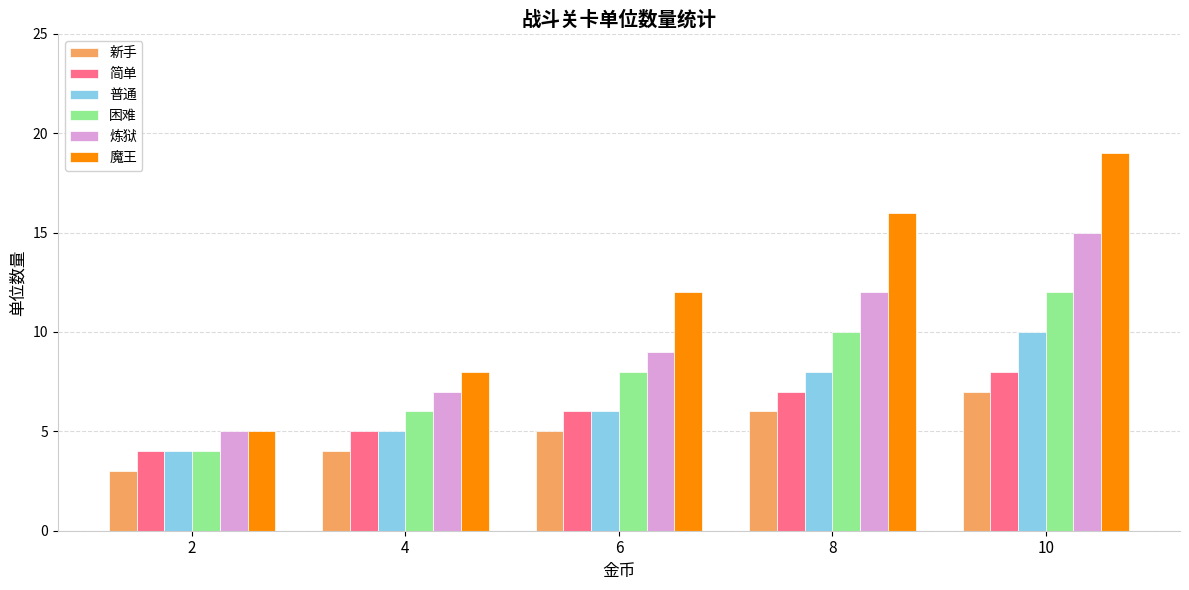

Which series has the largest range (max minus min)?

魔王